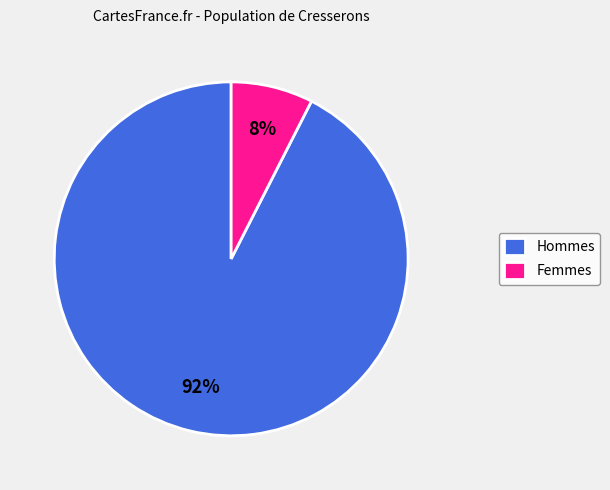

To the nearest percent, what is the average slice percentage?

50%